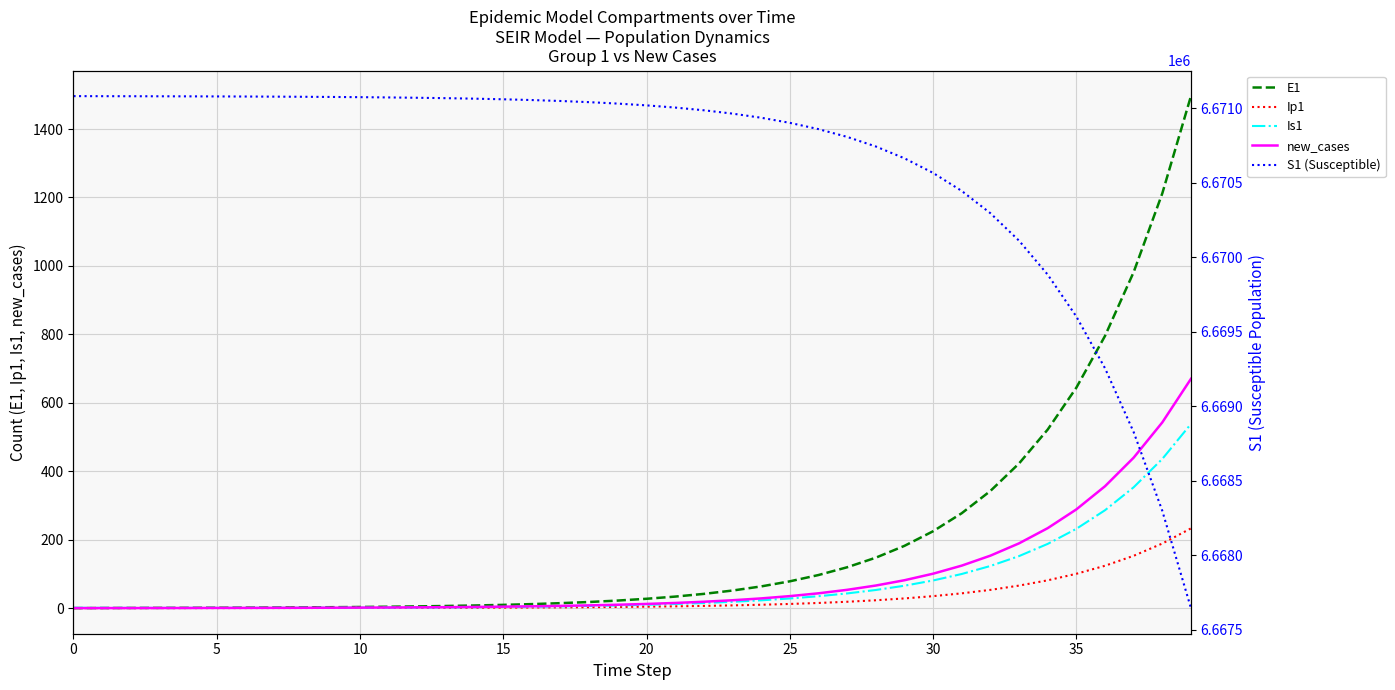

Which series has the largest range (max minus min)?

S1 (Susceptible)